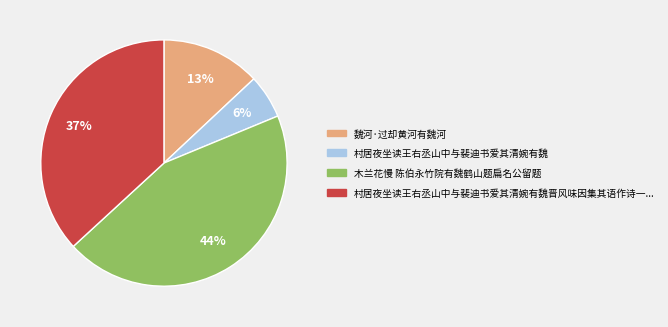

Which slice is the smallest?

村居夜坐读王右丞山中与裴迪书爱其清婉有魏